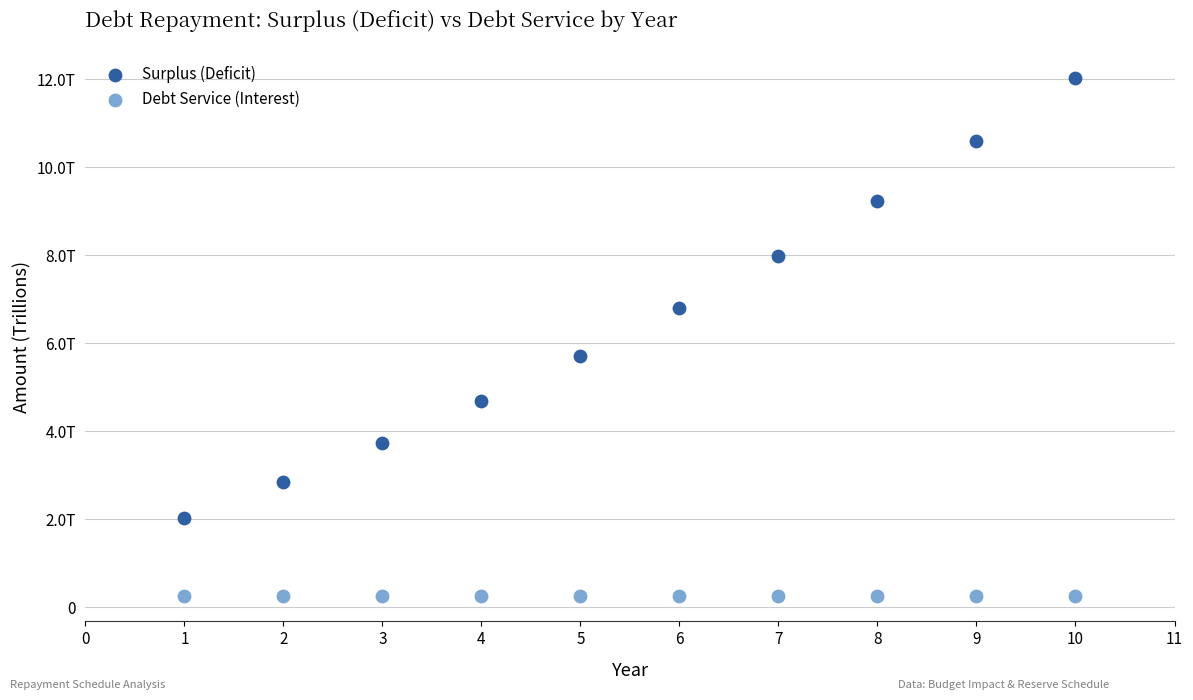

What are all the series names shown in the legend?

Surplus (Deficit), Debt Service (Interest)